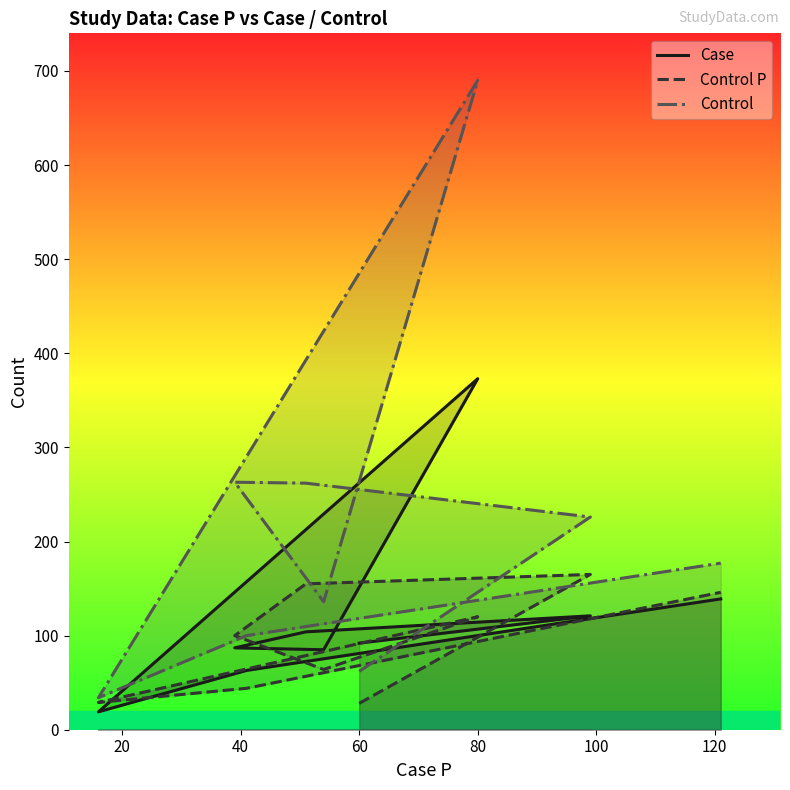

Is the value of Control P at 40 greater than the value of Case at 60?

Yes